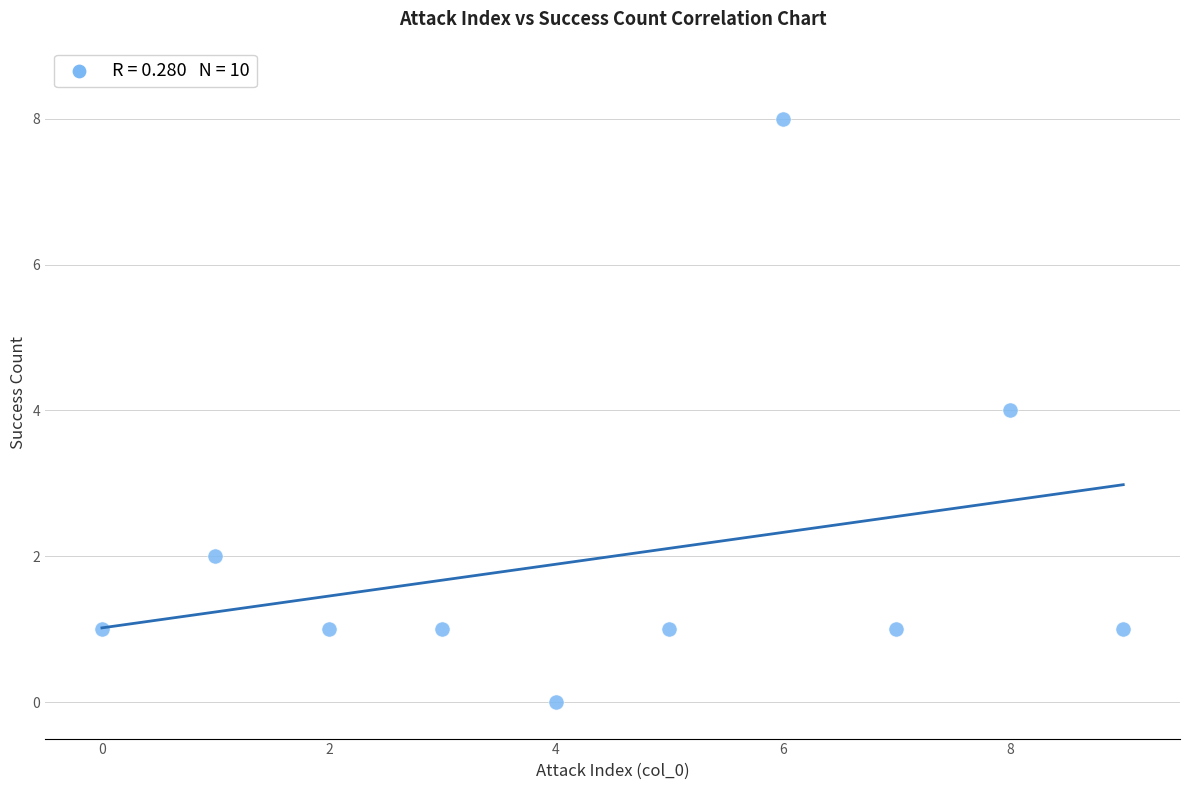

What is the range of Y values (max minus min)?

8